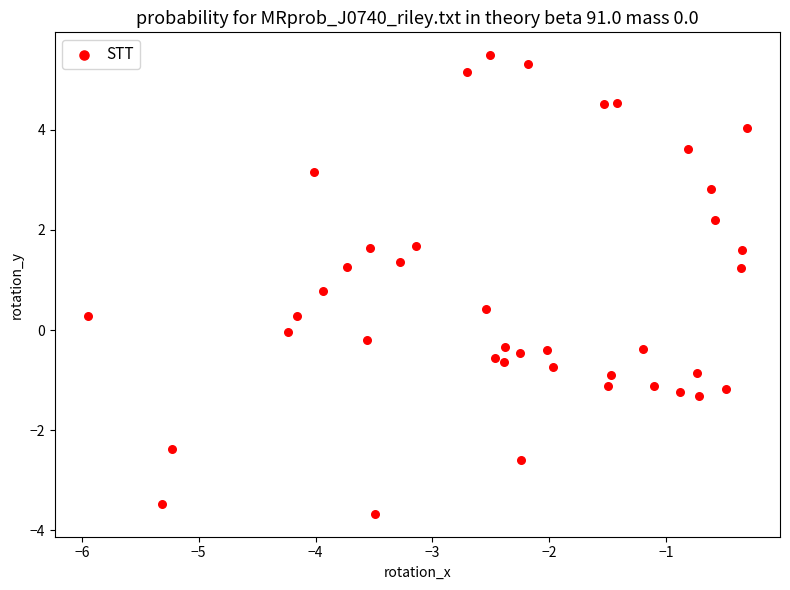

What is the range of Y values (max minus min)?

9.2